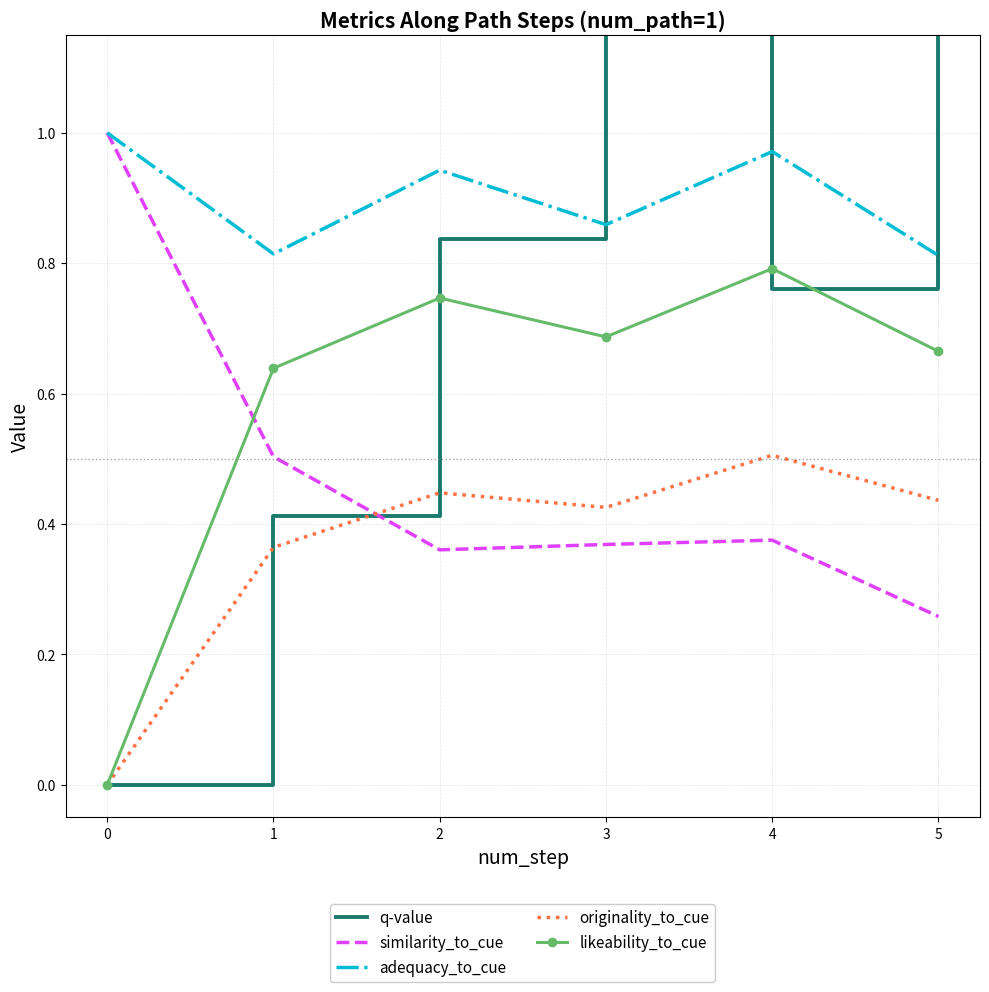

How many lines are shown in the chart?

5